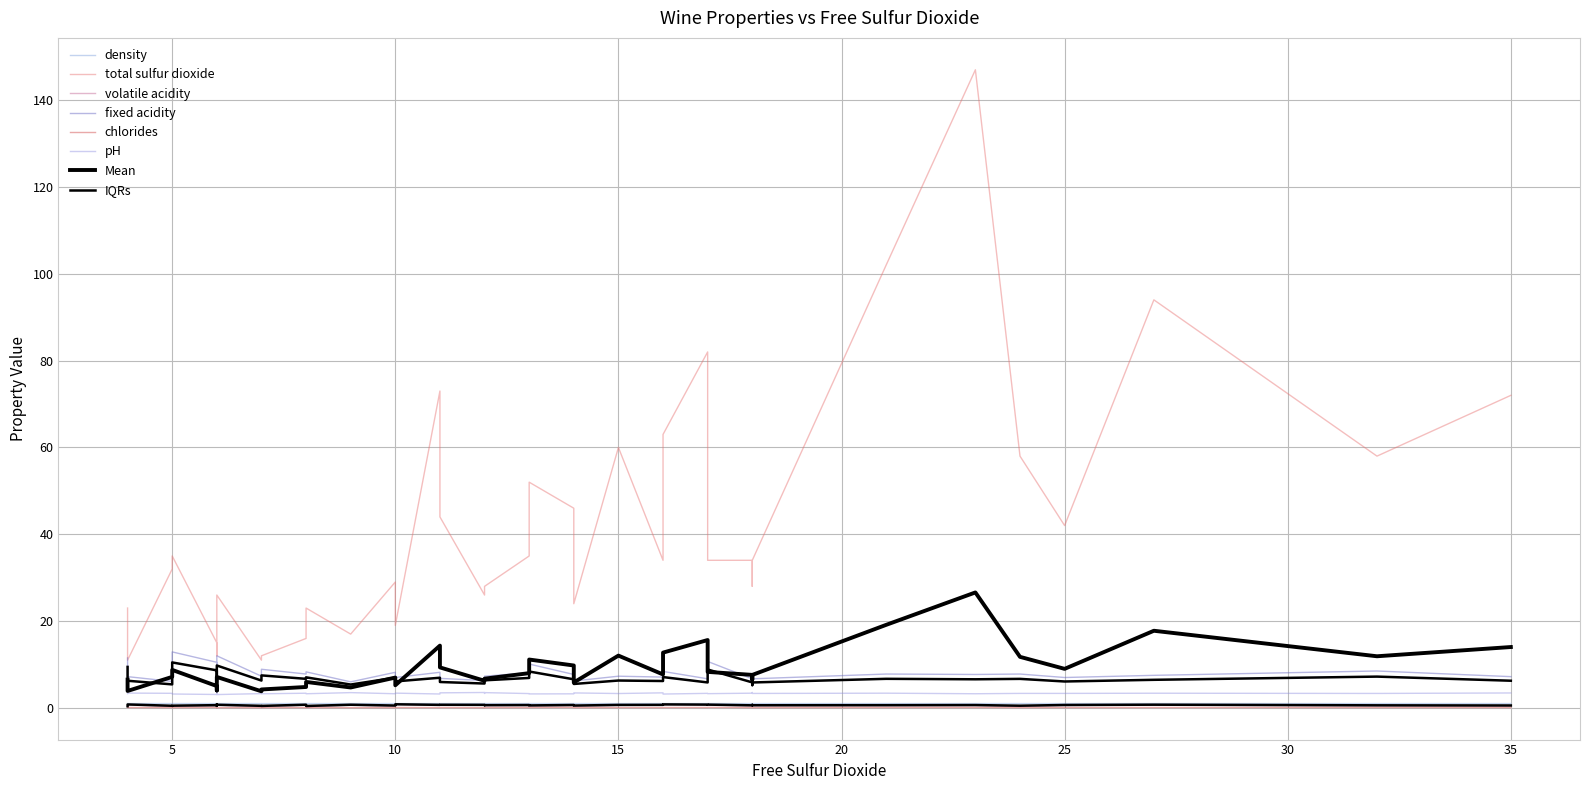

True or false: volatile acidity and fixed acidity cross at least once.

False